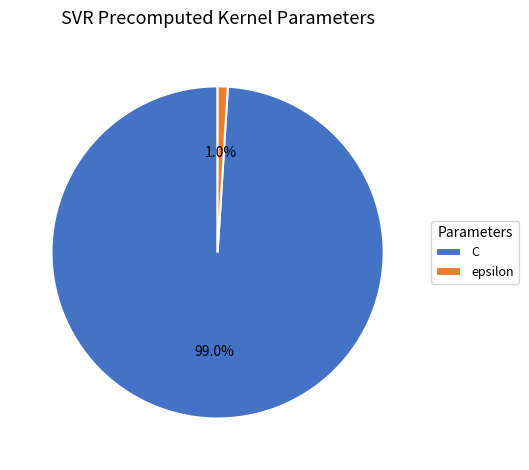

Between epsilon and C, which is larger?

C